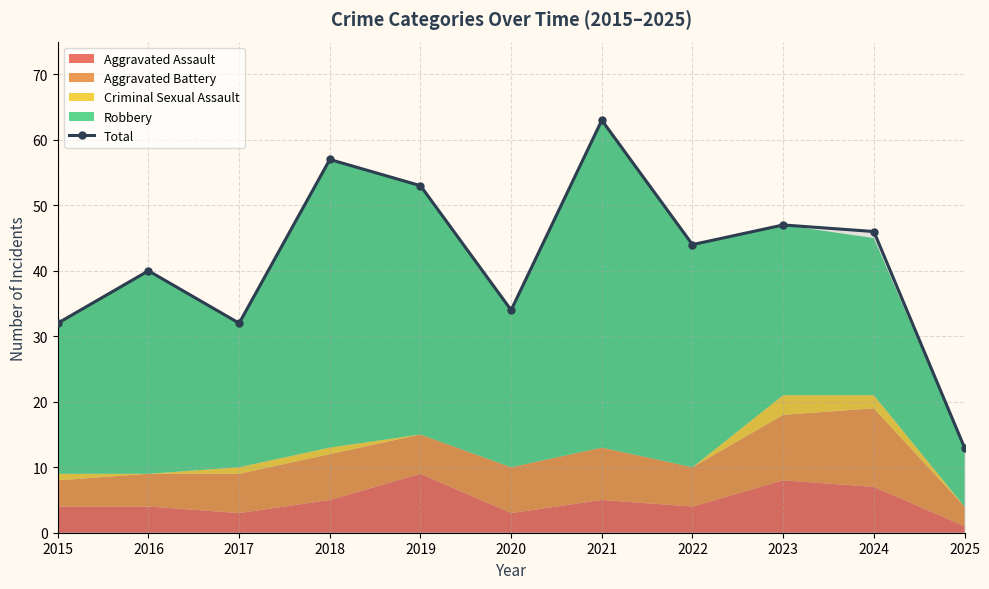

Reading left to right, transcribe all the data shown in this chart.

32	40	32	57	53	34	63	44	47	46	13